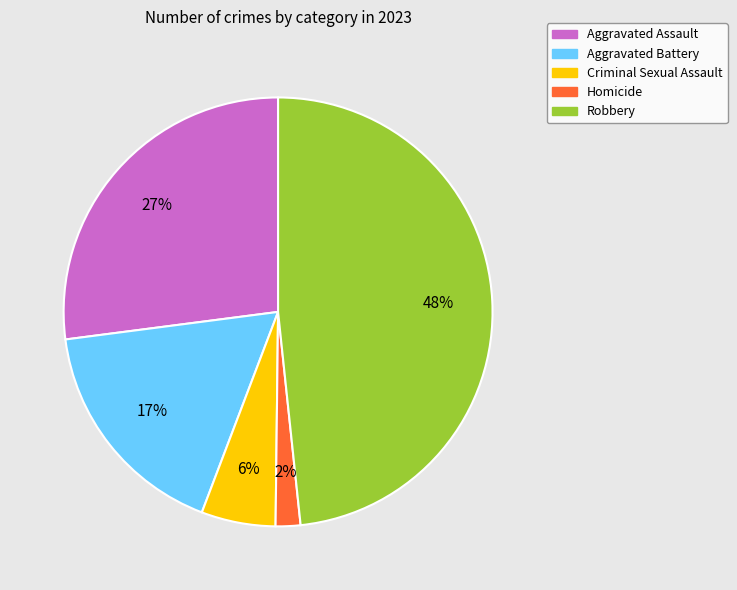

Does Aggravated Battery represent more than half of the total?

No